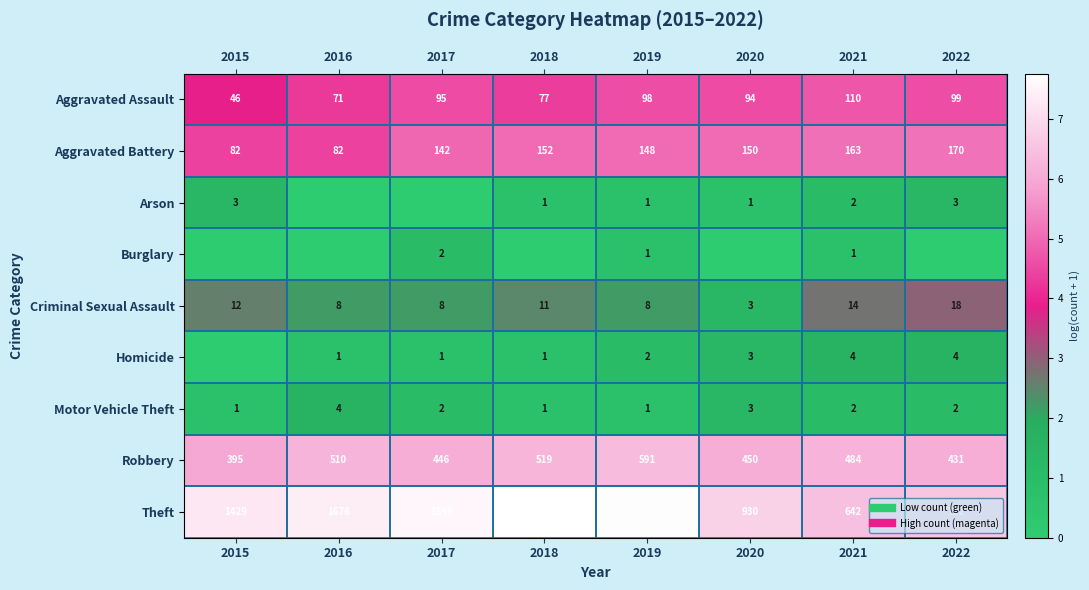

Is the value of Burglary at 2021 greater than the value of Criminal Sexual Assault at 2018?

No